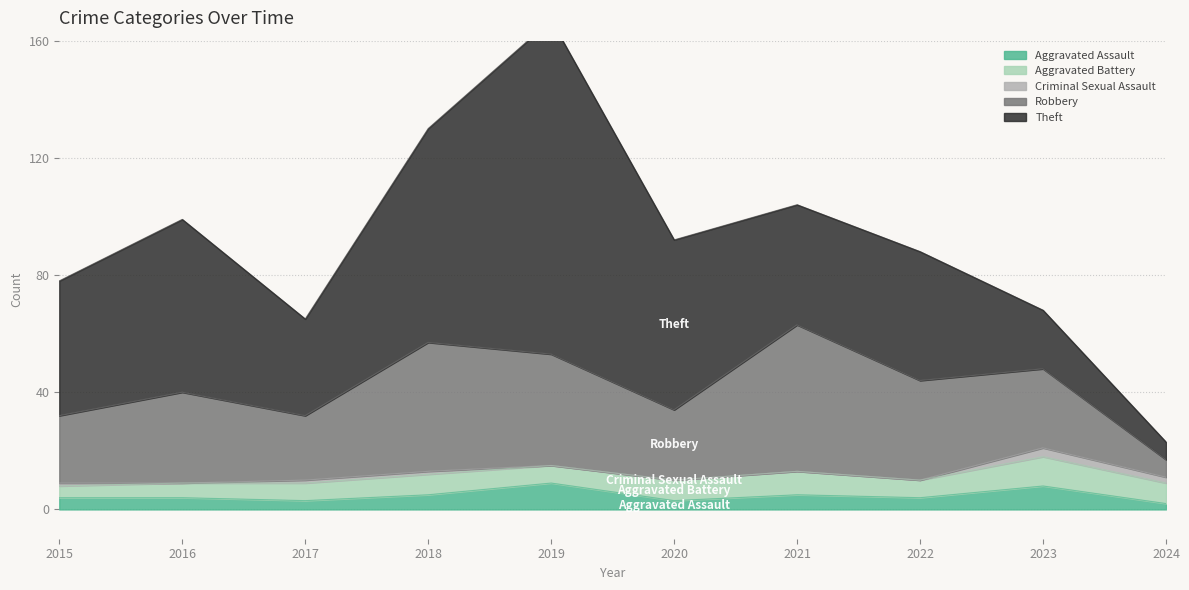

What are all the series names shown in the legend?

Aggravated Assault, Aggravated Battery, Criminal Sexual Assault, Robbery, Theft